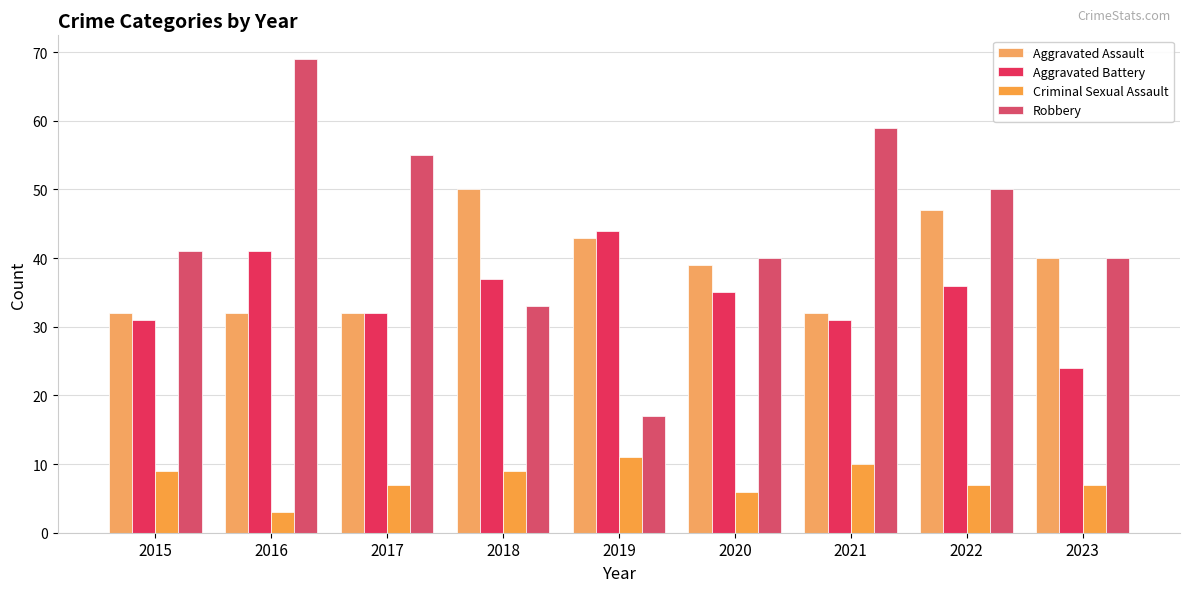

Count the number of categories in the chart.

9